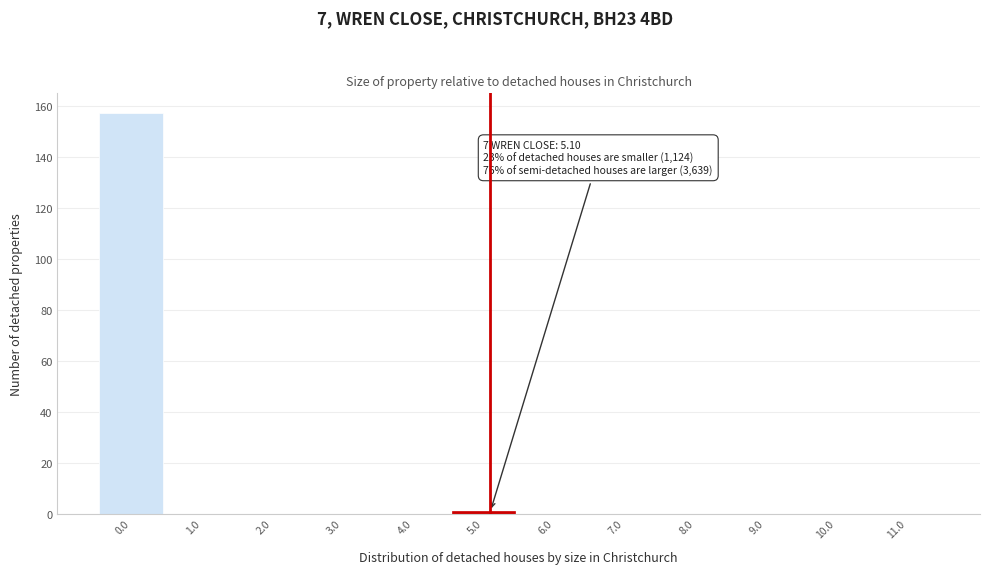

Over which range of the x-axis is the bar tallest?

-0.5 to 0.5